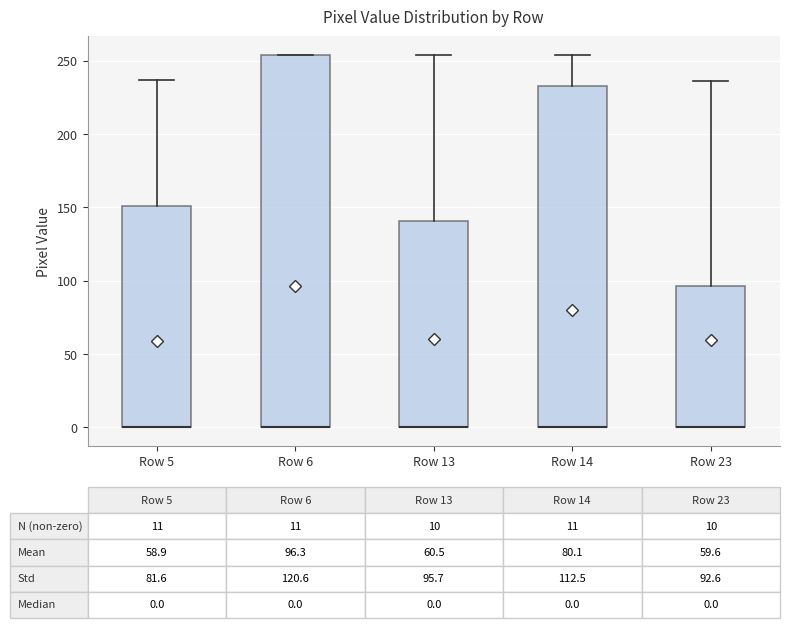

Which box is the tallest, from its lower edge to its upper edge?

Row 6